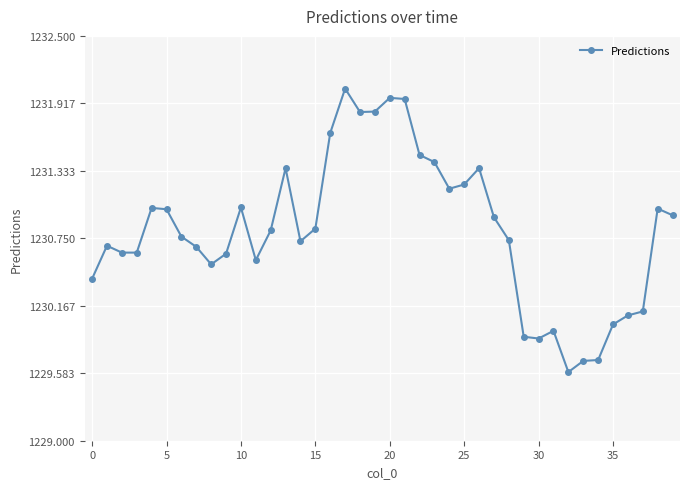

What is the minimum value shown in the chart?

1229.6